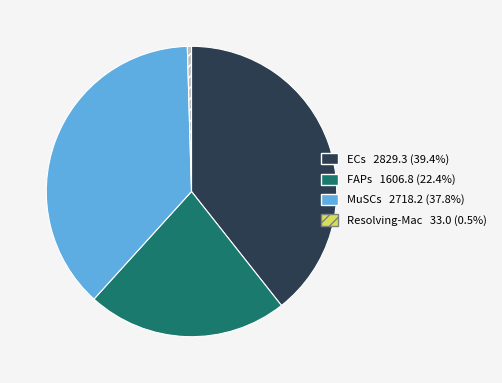

Approximately how many times larger is the value at MuSCs 2718.2 (37.8%) compared to Resolving-Mac 33.0 (0.5%)?

82.4